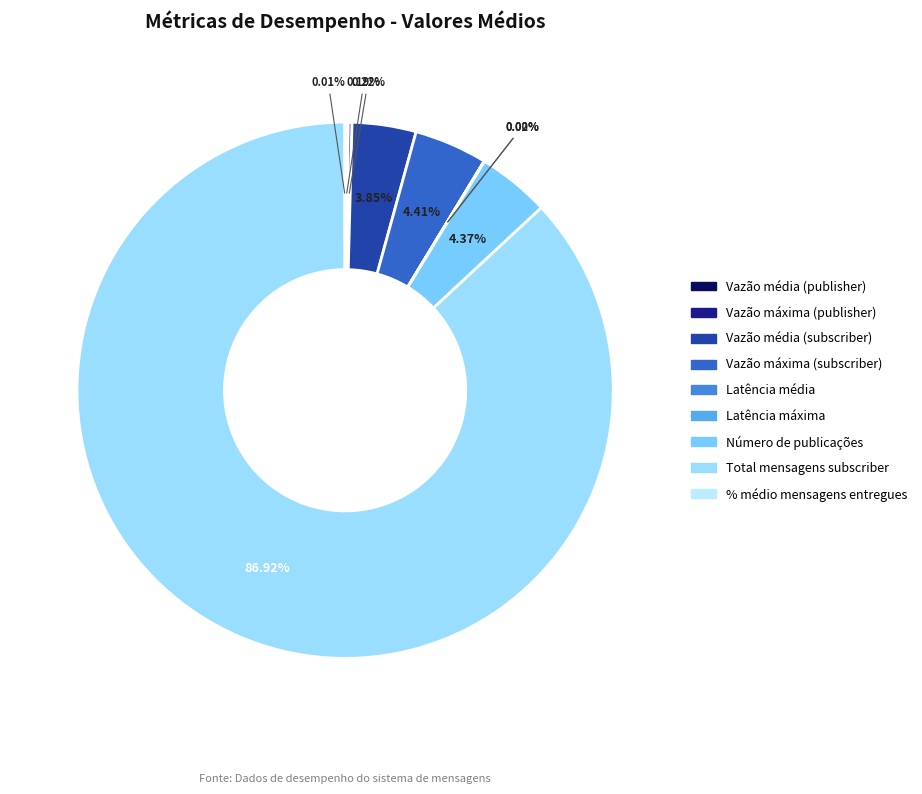

Is there any slice that represents more than half of the pie?

Yes